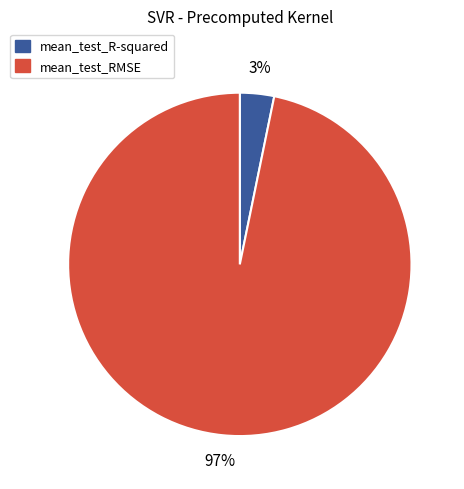

Which slice is the smallest?

mean_test_R-squared